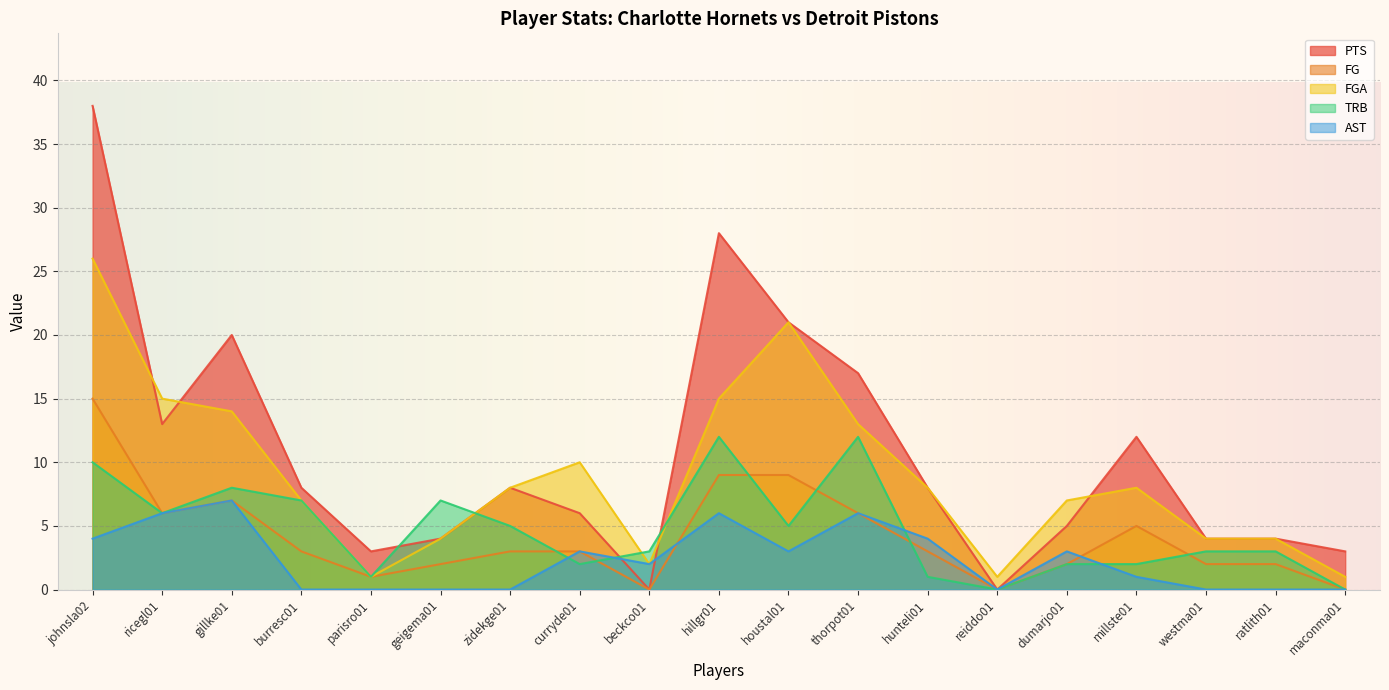

What is the difference between the maximum and minimum values in the AST series?

7